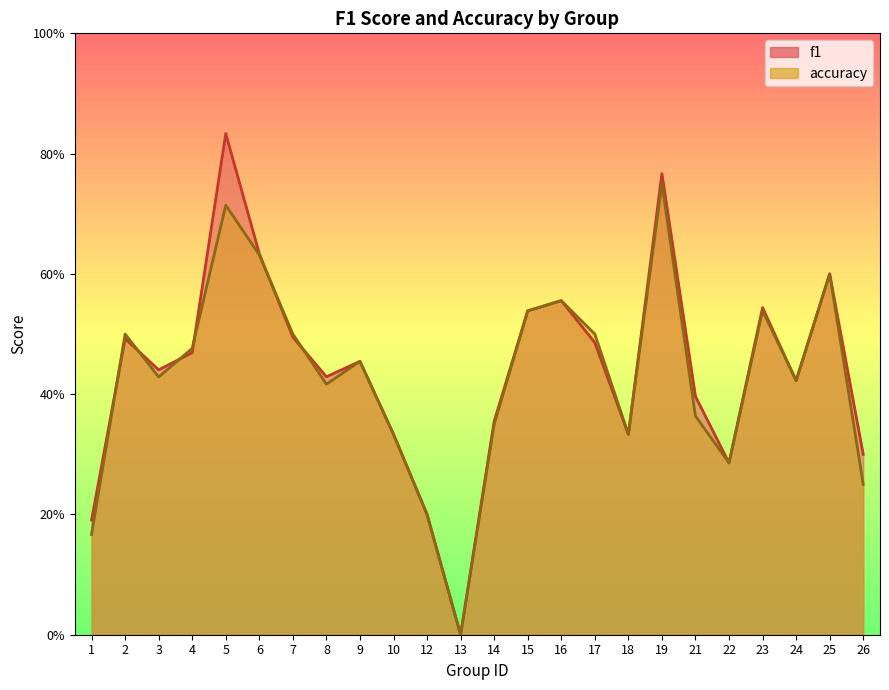

Rank the series by their average value, from highest to lowest.

f1, accuracy